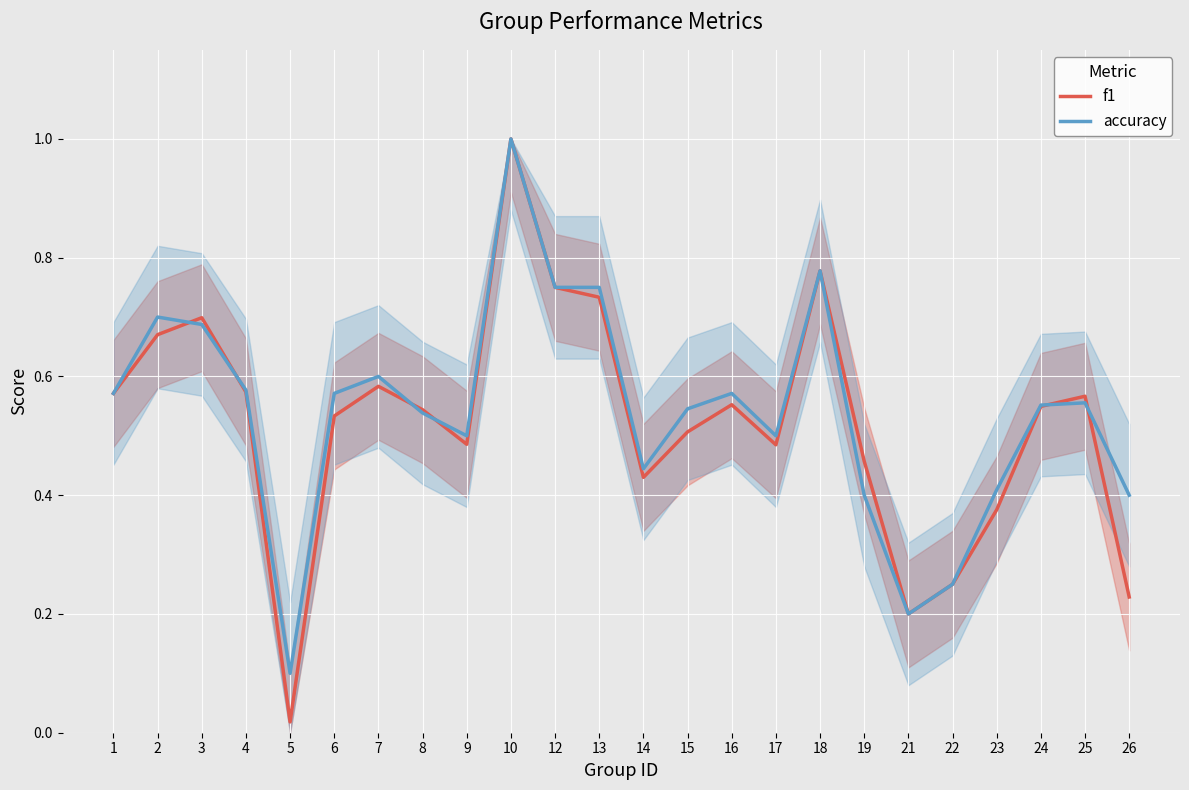

How many categories are shown in the chart?

24